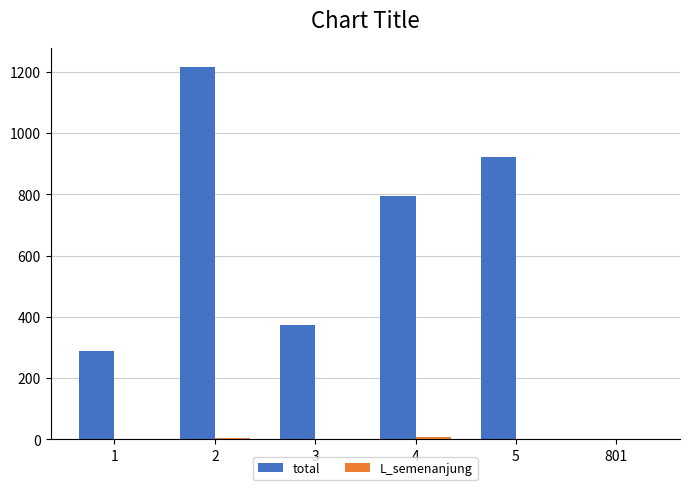

Which series has the largest total across all categories?

total